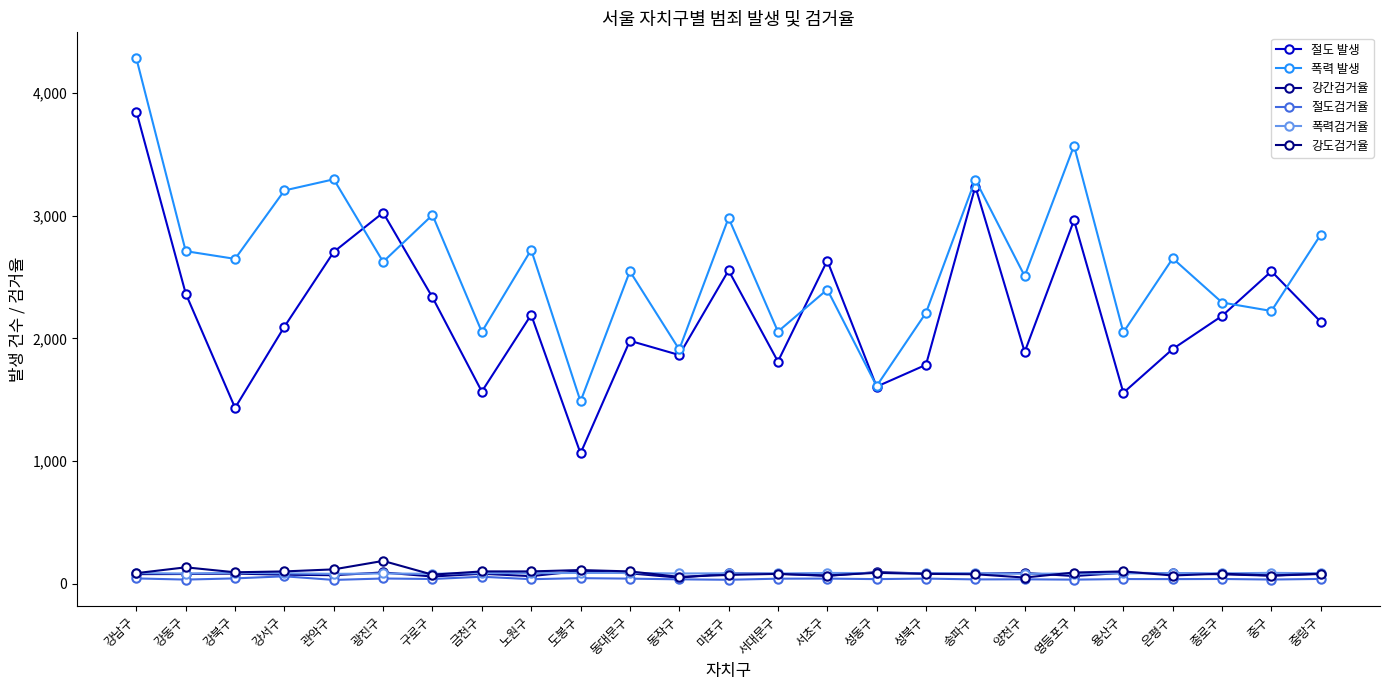

At which label is 폭력검거율 closest to 84?

성북구